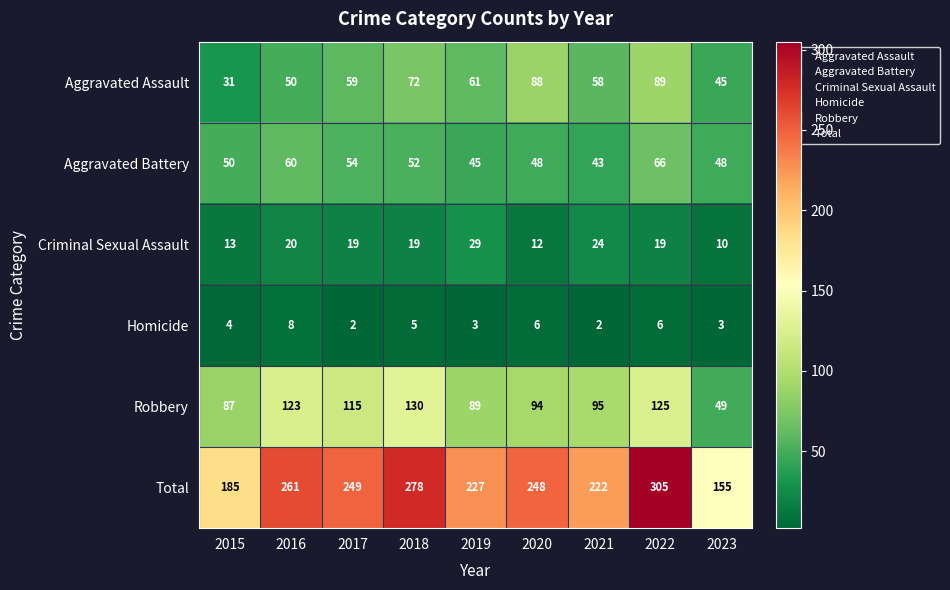

List the series in order of their peak value, lowest first.

Homicide, Criminal Sexual Assault, Aggravated Battery, Aggravated Assault, Robbery, Total